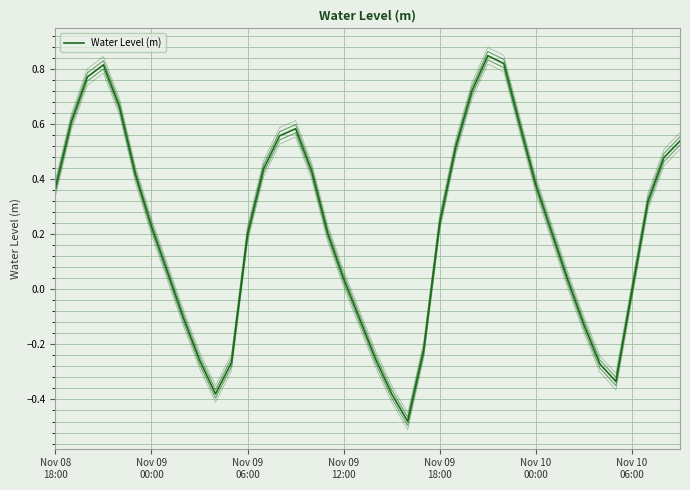

The chart shows a value of 0.5 at 28. True or false?

False